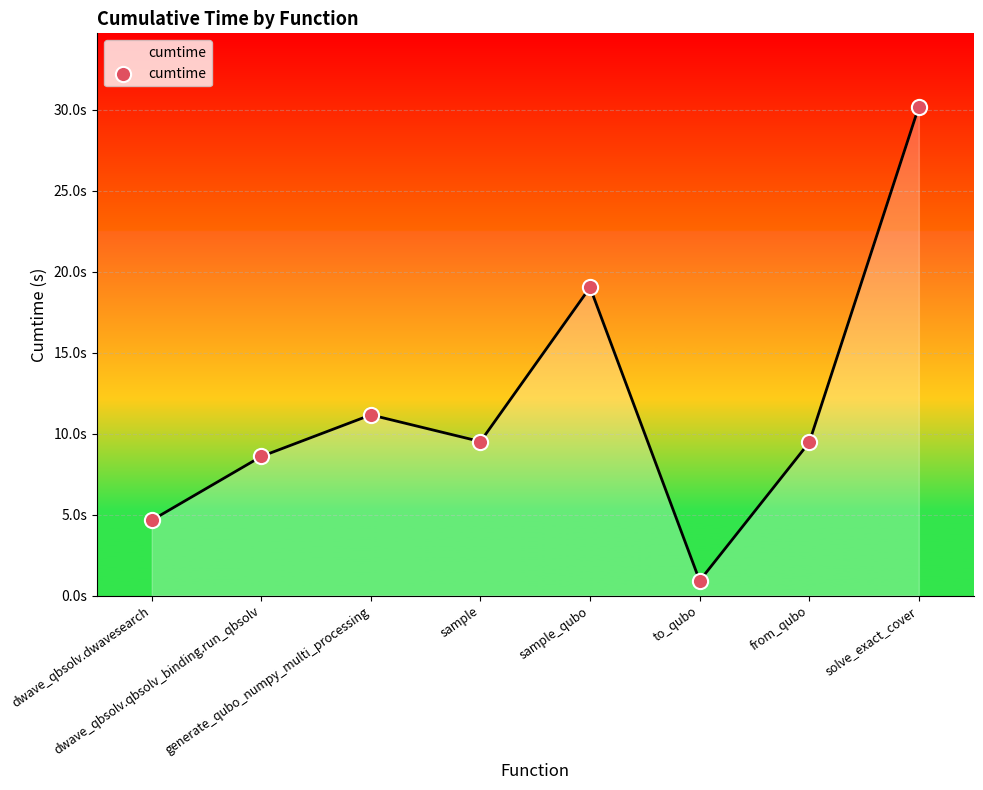

What is the ratio of the value at dwave_qbsolv.dwavesearch to the value at sample?

0.5